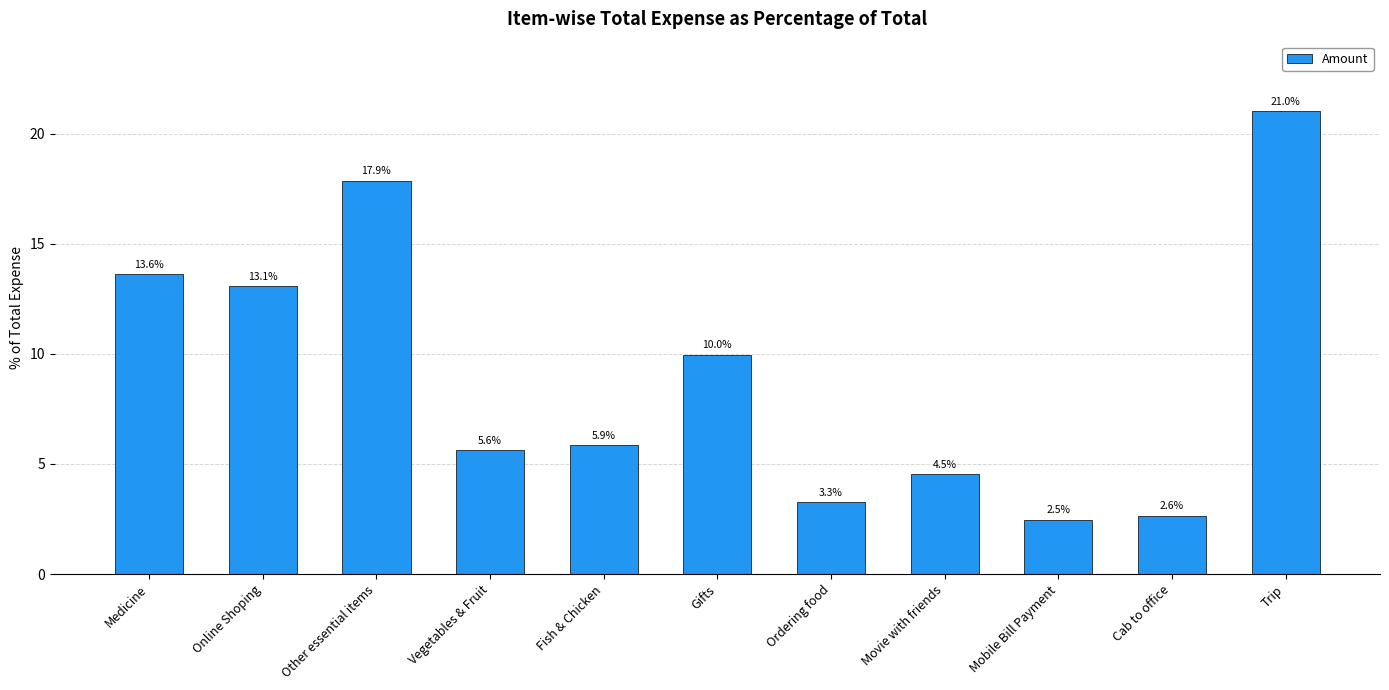

Reading left to right, what are all the values shown in this chart?

Medicine=13.6	Online Shoping=13.1	Other essential items=17.9	Vegetables & Fruit=5.6	Fish & Chicken=5.9	Gifts=10.0	Ordering food=3.3	Movie with friends=4.5	Mobile Bill Payment=2.5	Cab to office=2.6	Trip=21.0